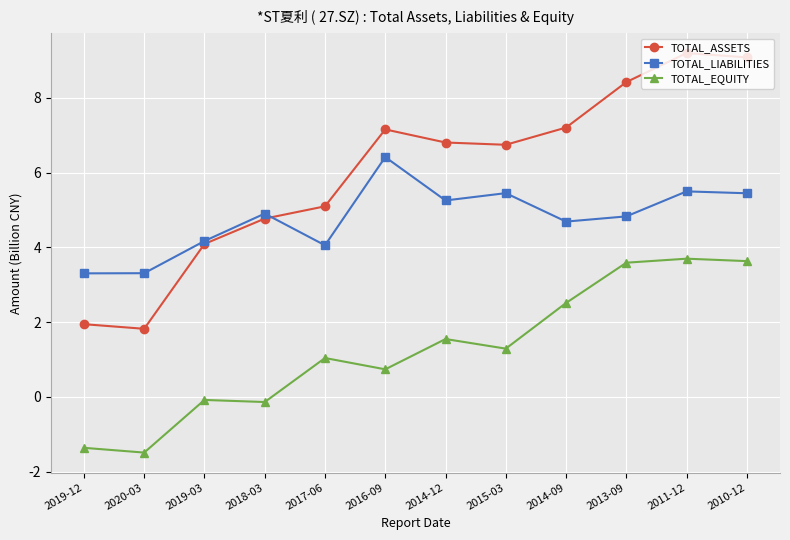

What is the label of the 4th point from the left?

2018-03